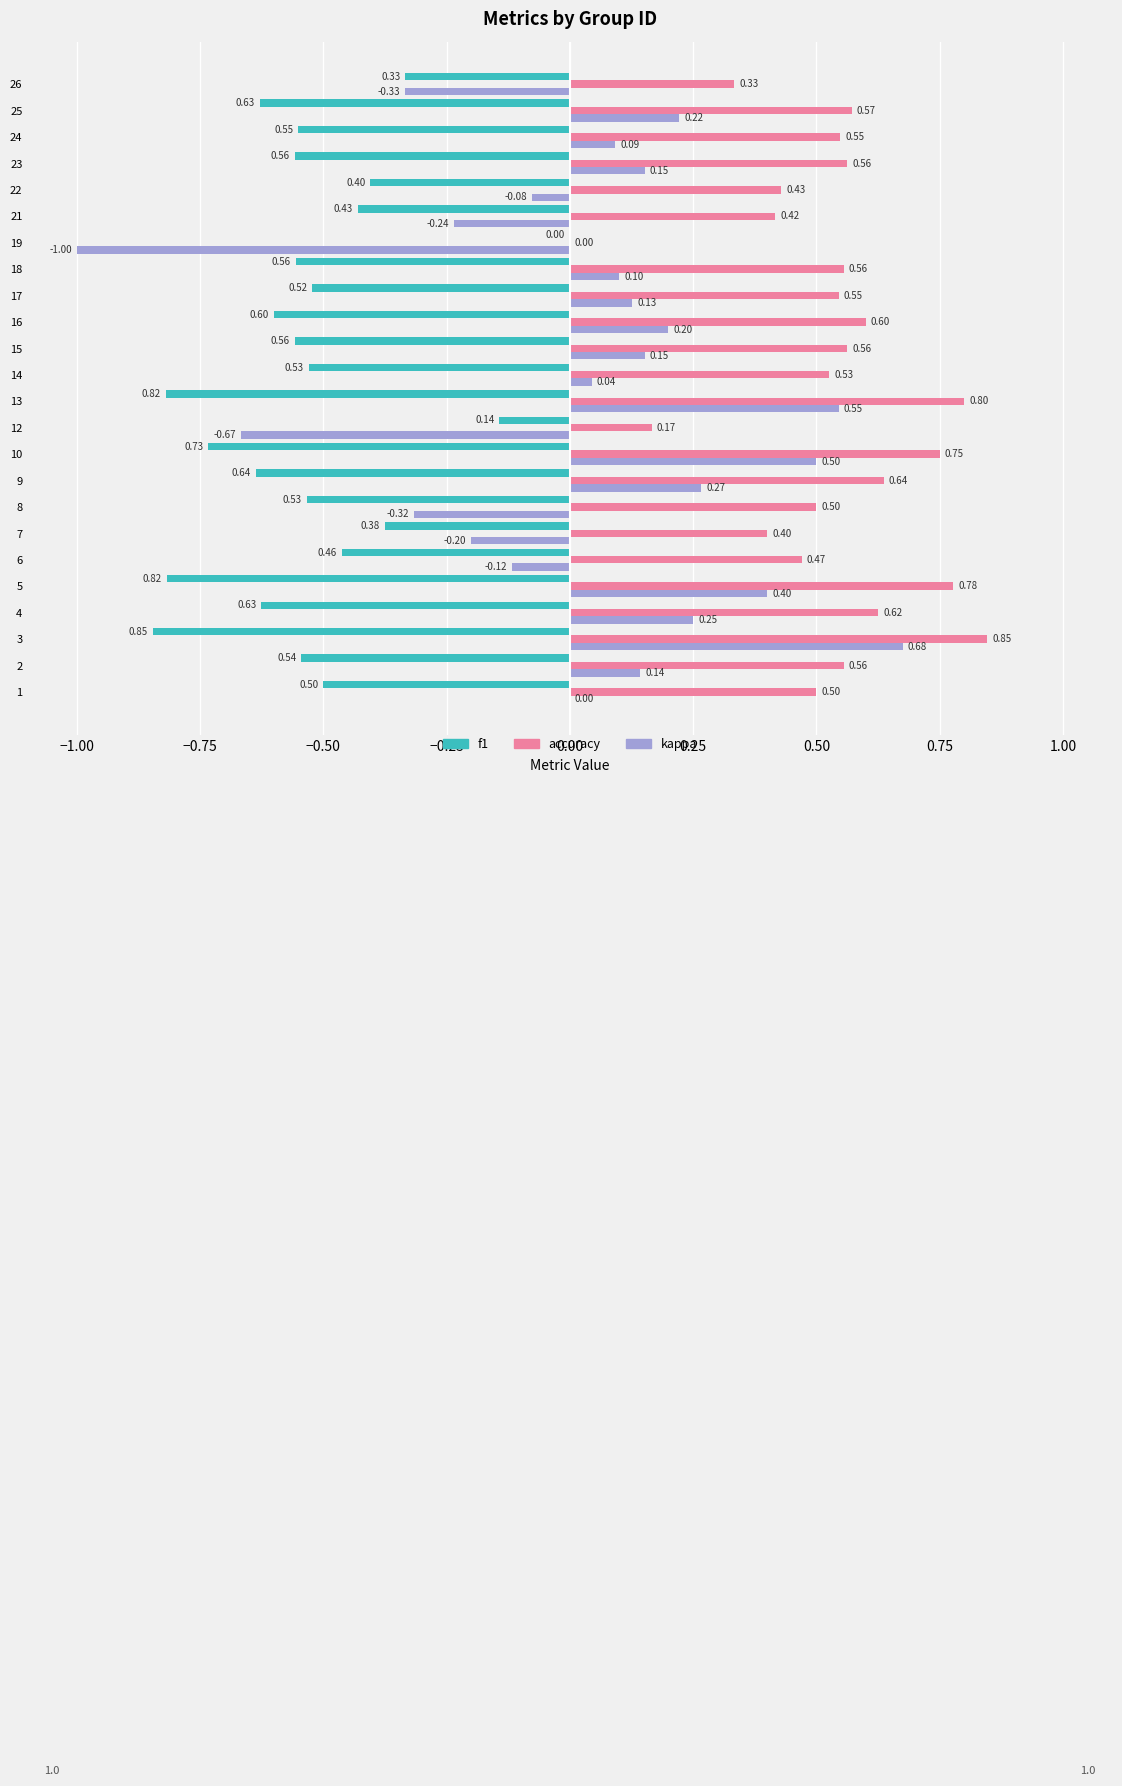

What is the sum of all accuracy values?

12.7